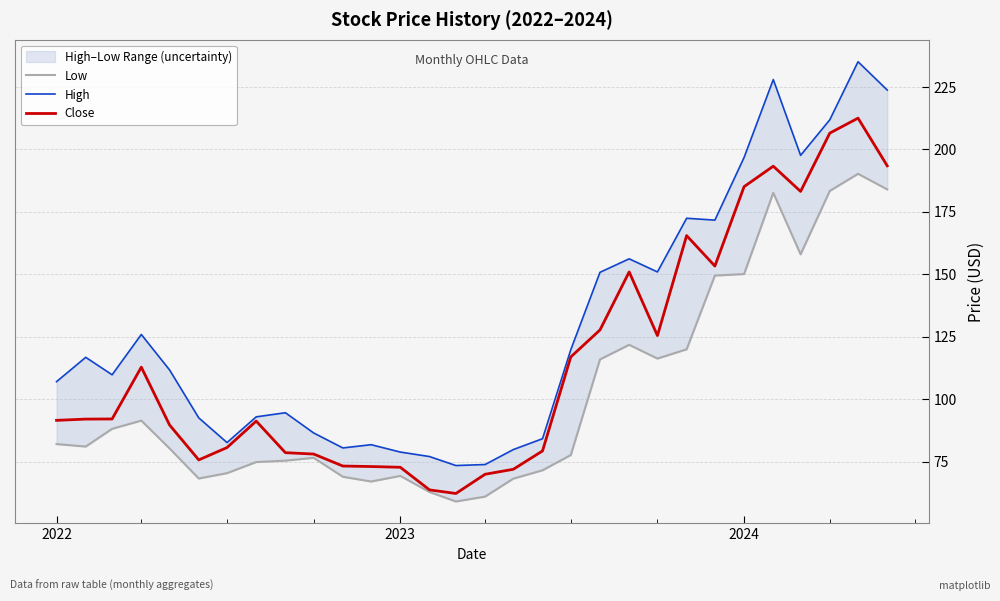

The Close series shows 33.6 at 2022. True or false?

False